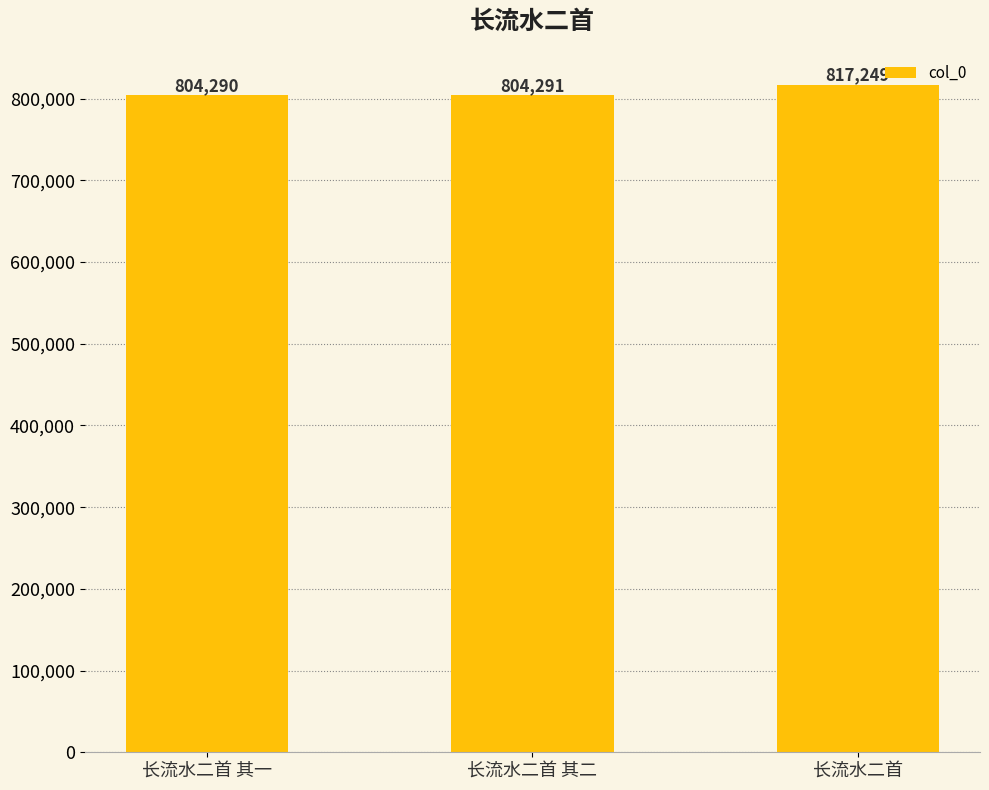

List the labels in order of value, largest first.

长流水二首, 长流水二首 其二, 长流水二首 其一